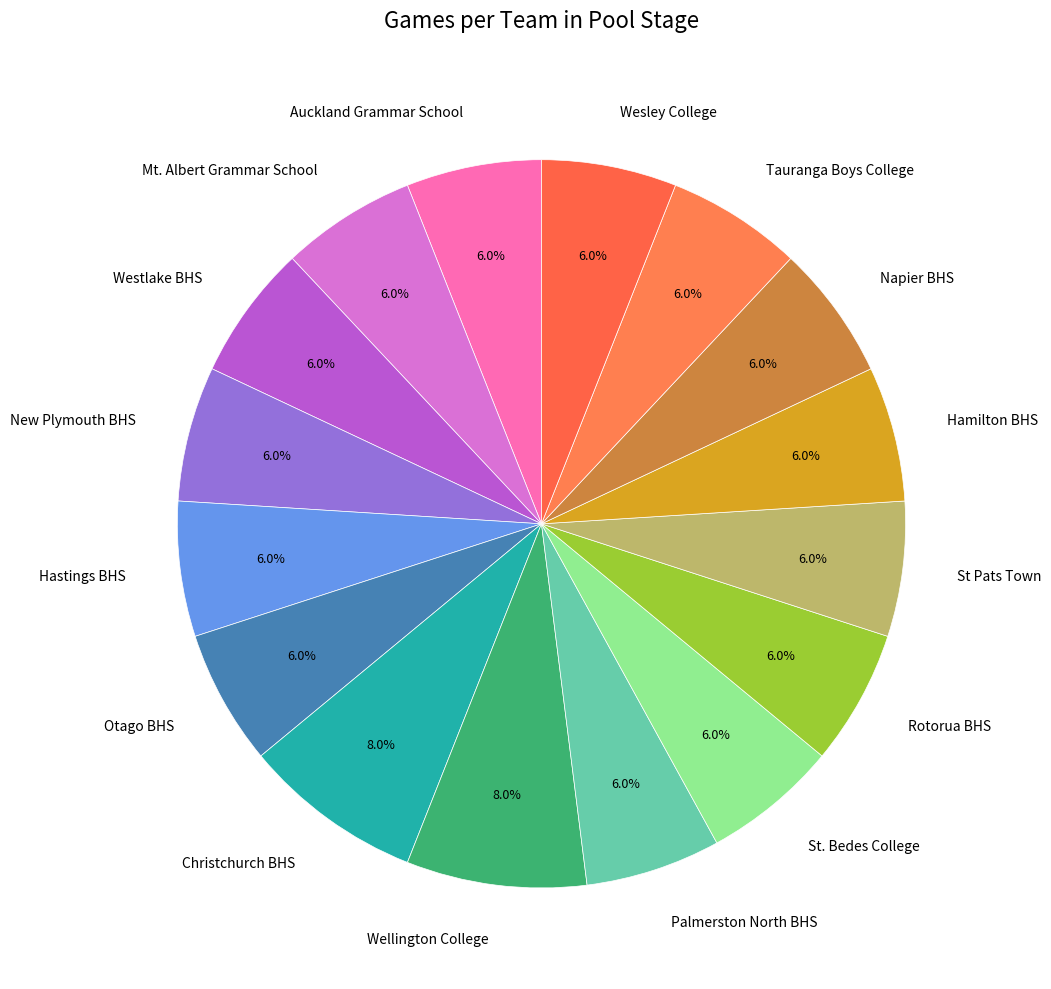

To the nearest percent, what is the difference between the largest and smallest slice percentages?

2%